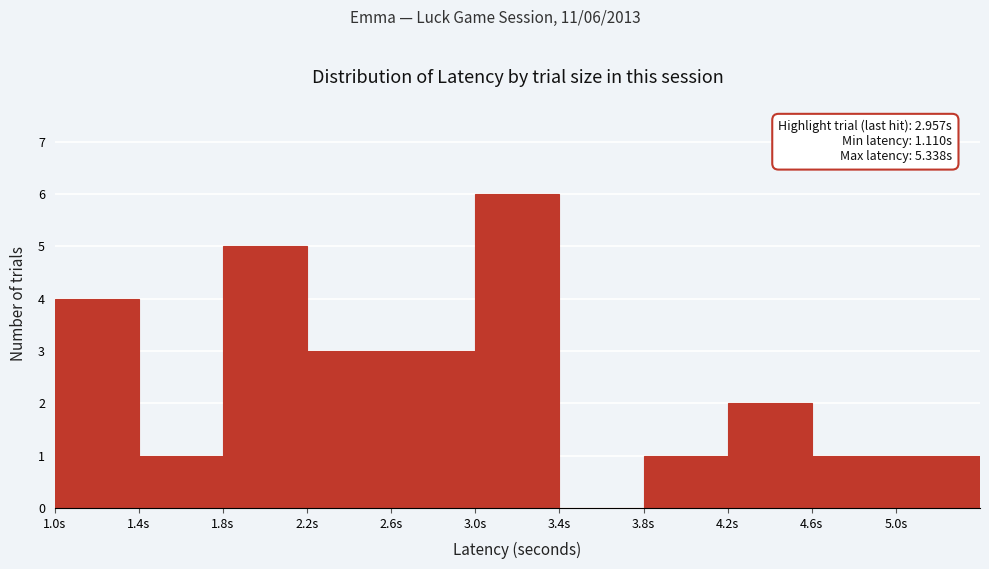

Over which range of the x-axis is the bar tallest?

3.0 to 3.4